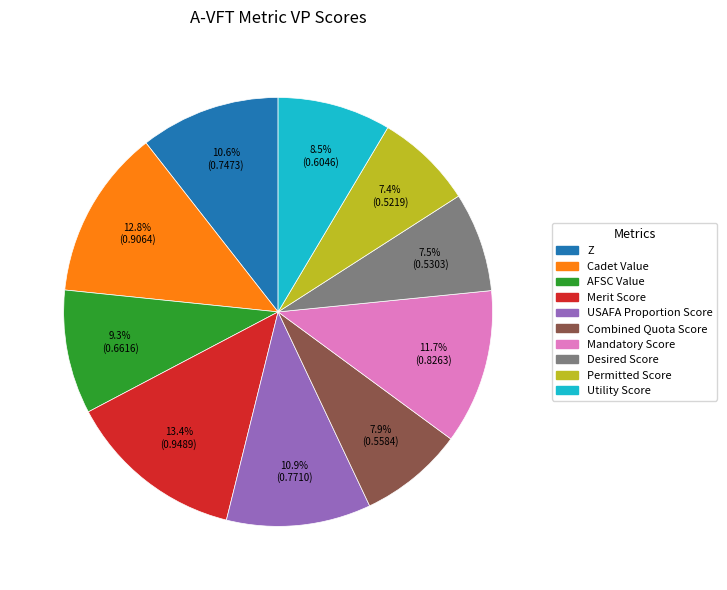

Which has a higher value, Mandatory Score or Combined Quota Score?

Mandatory Score